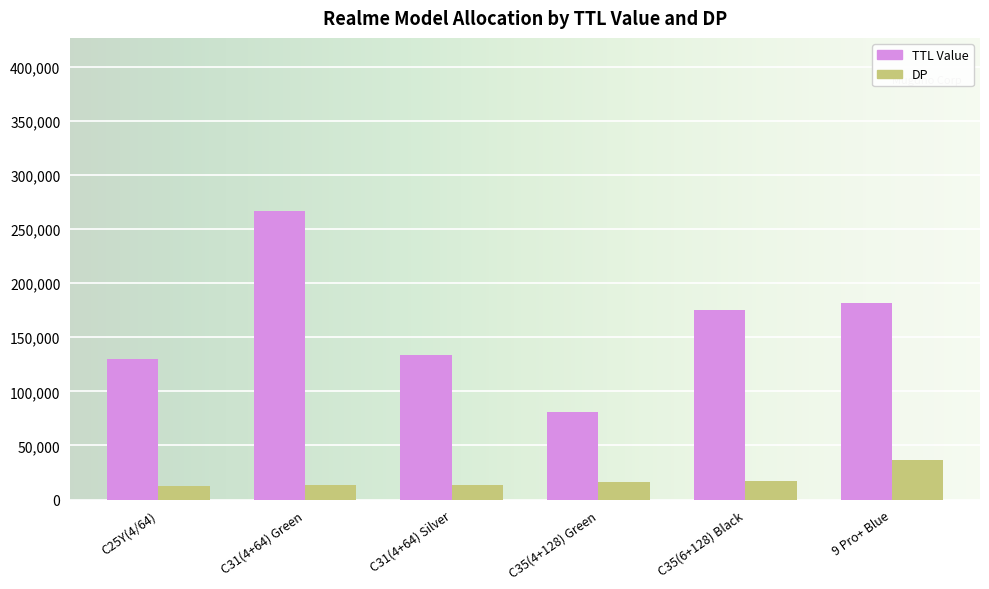

What is the lowest value of the TTL Value series?

80950